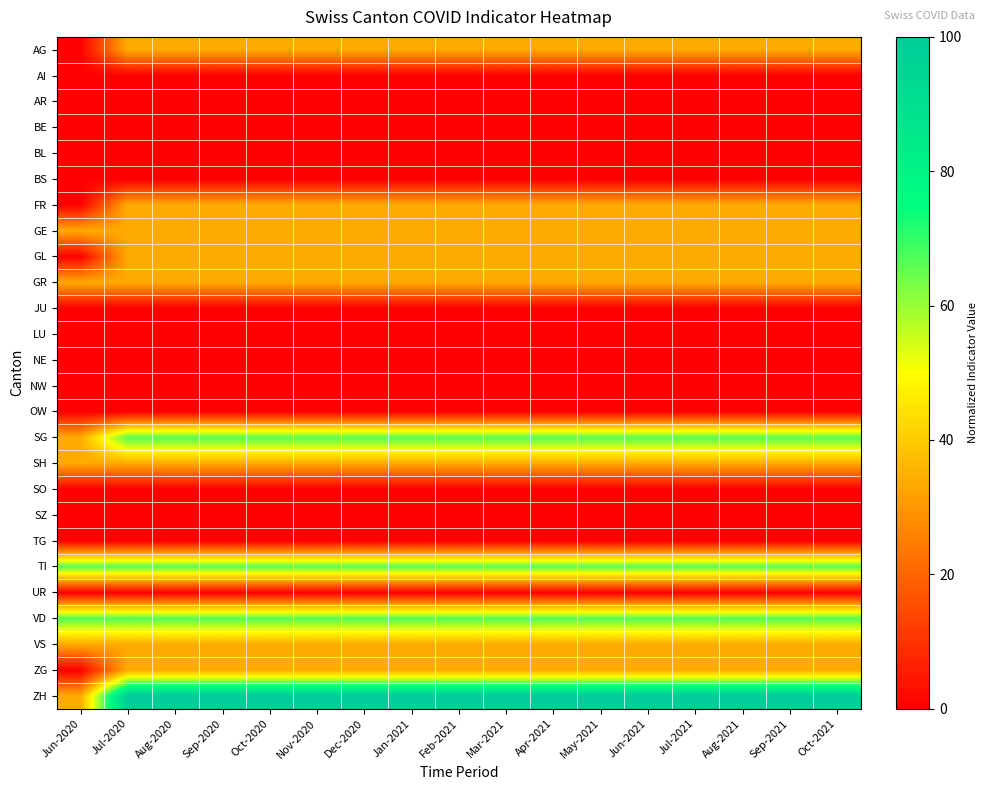

Which label corresponds to the largest value in the chart?

Jul-2020